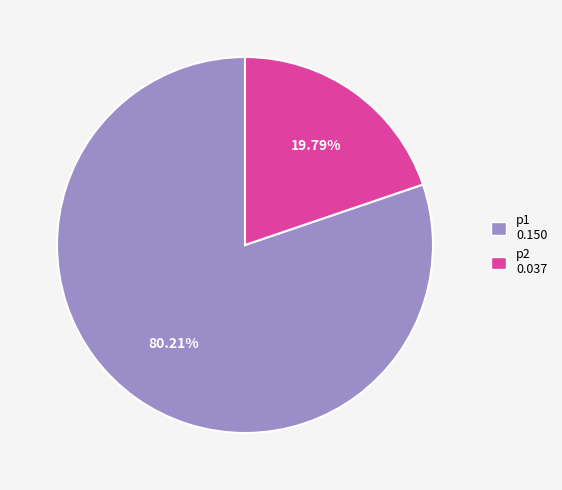

Which has a higher value, p2 0.037 or p1 0.150?

p1 0.150